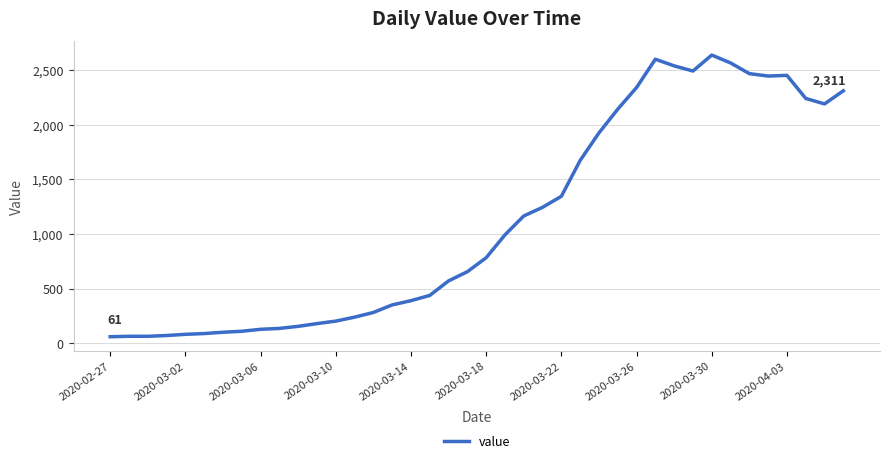

What is the difference between the maximum and minimum values?

2577